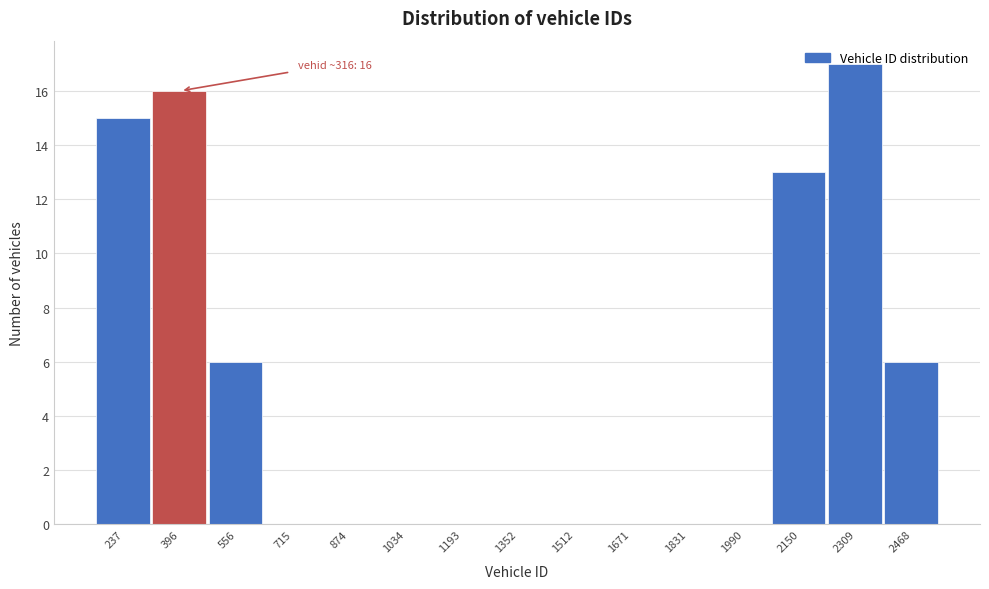

Which range on the x-axis has the tallest bar?

2220 to 2380